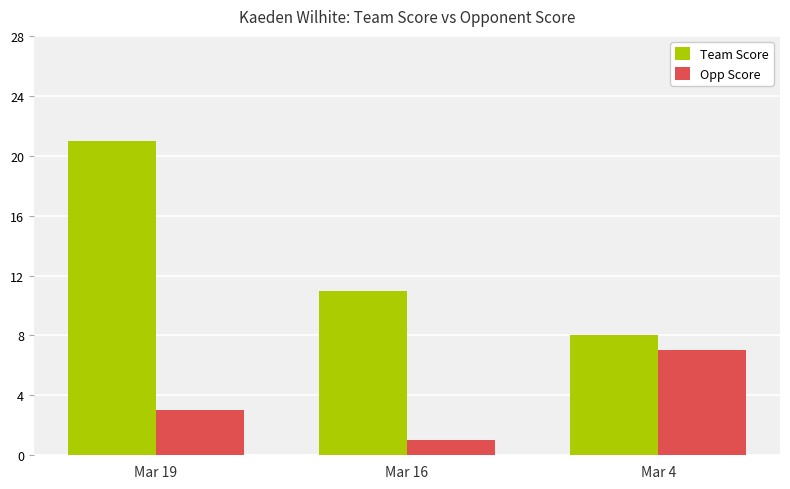

True or false: Team Score has a value of 35 at Mar 19.

False